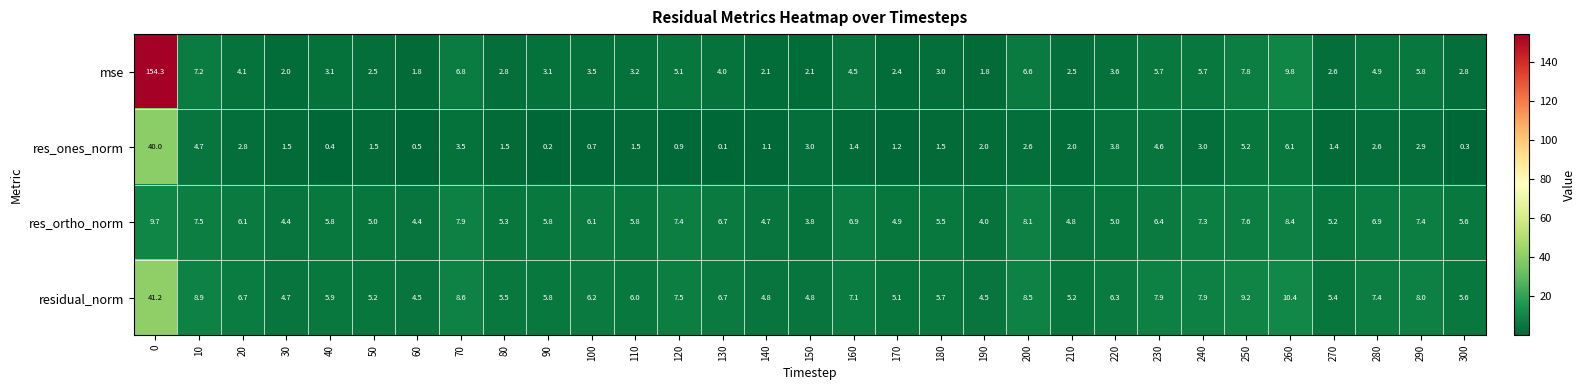

What is the maximum value for residual_norm?

41.2